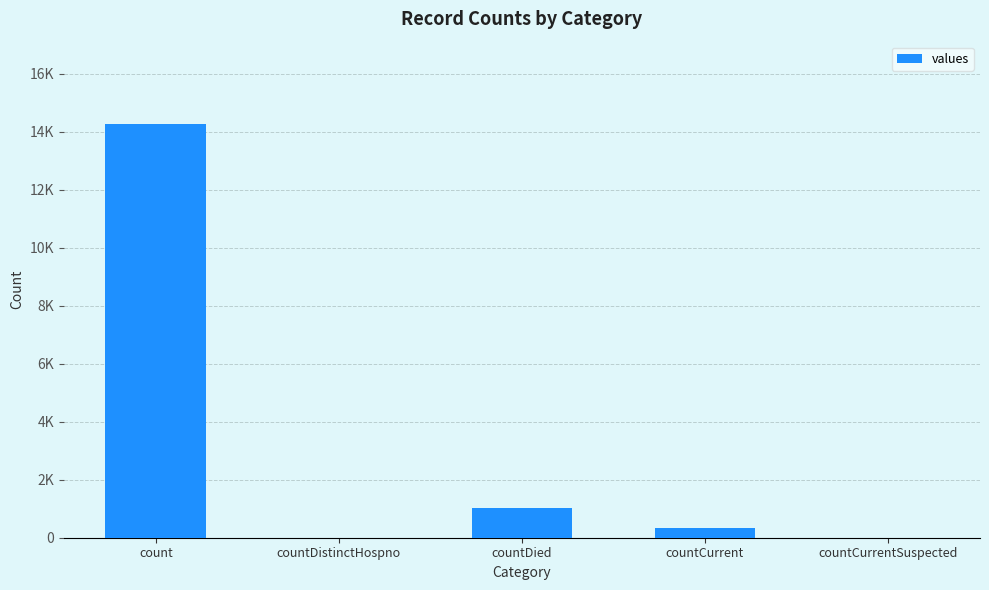

Are the bars horizontal?

No